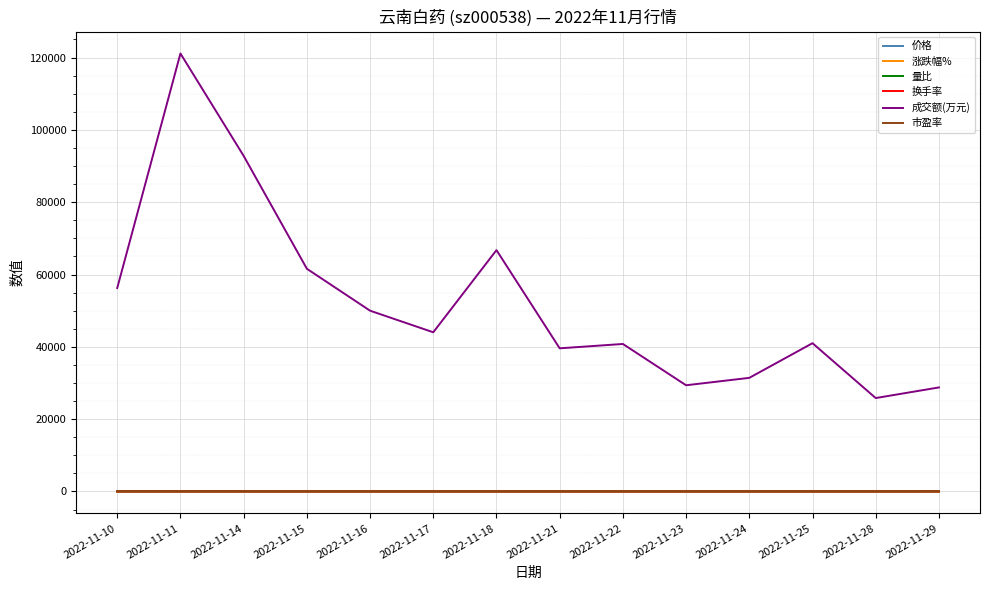

Where does the 价格 series first go above 56?

2022-11-14